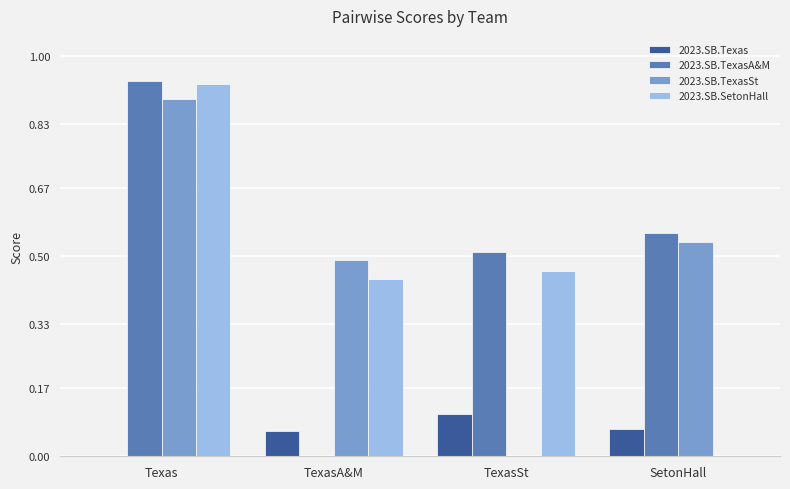

The 2023.SB.Texas series shows 0.1 at TexasSt. True or false?

True